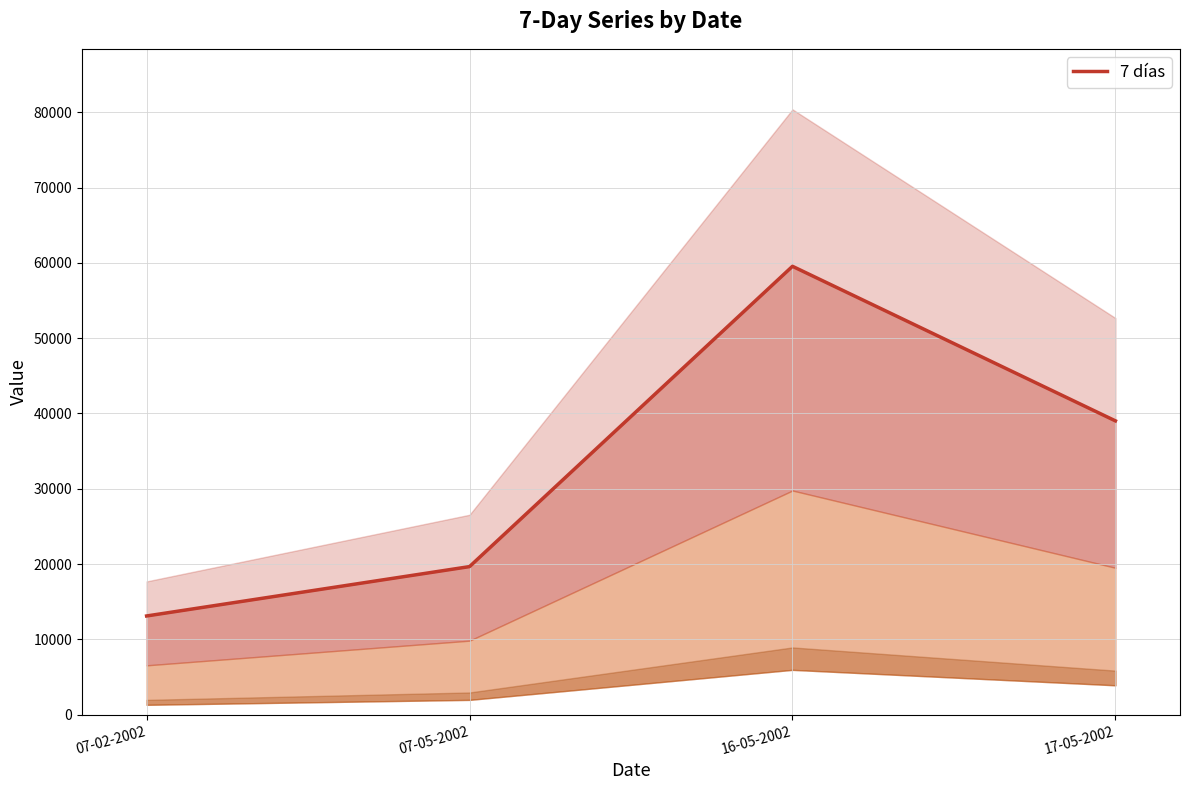

Which has a higher value, 07-02-2002 or 17-05-2002?

17-05-2002